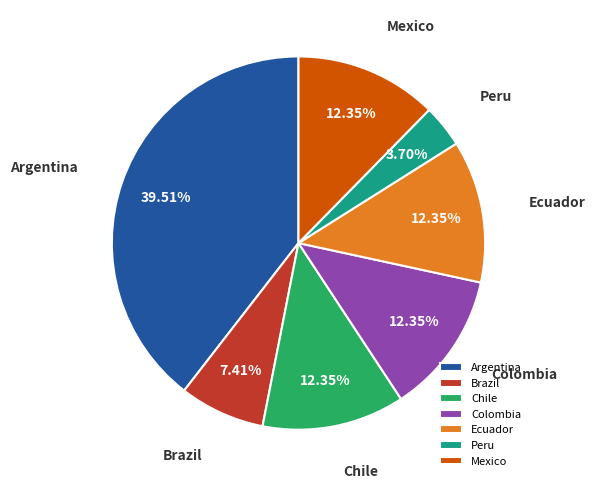

Which category has the smallest portion of the pie?

Peru